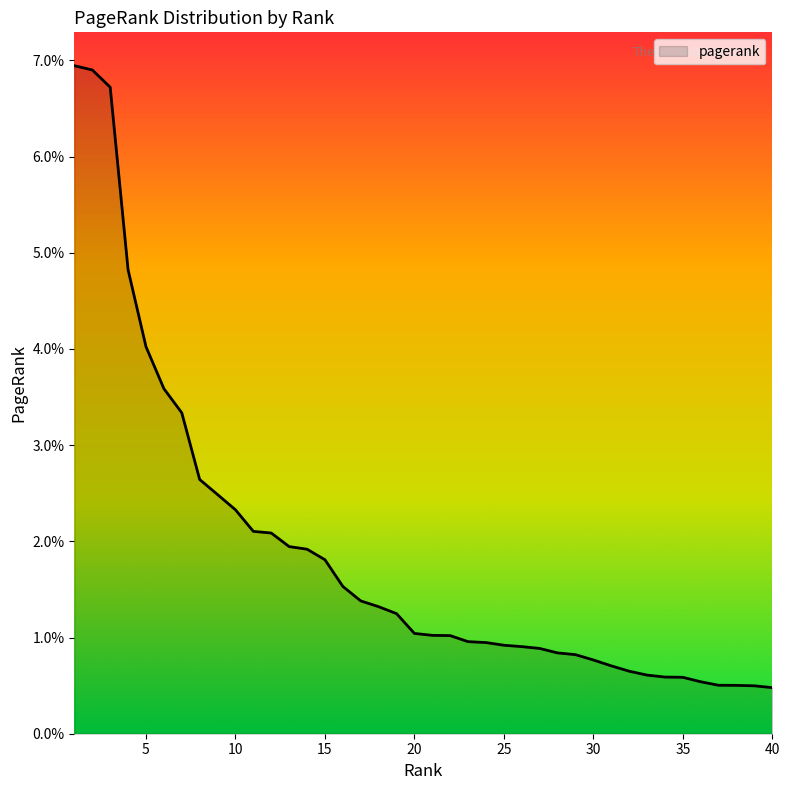

Rank the categories by value from lowest to highest.

40, 39, 38, 37, 36, 35, 34, 33, 32, 31, 30, 29, 28, 27, 26, 25, 24, 23, 22, 21, 20, 19, 18, 17, 16, 15, 14, 13, 12, 11, 10, 9, 8, 7, 6, 5, 4, 3, 2, 1